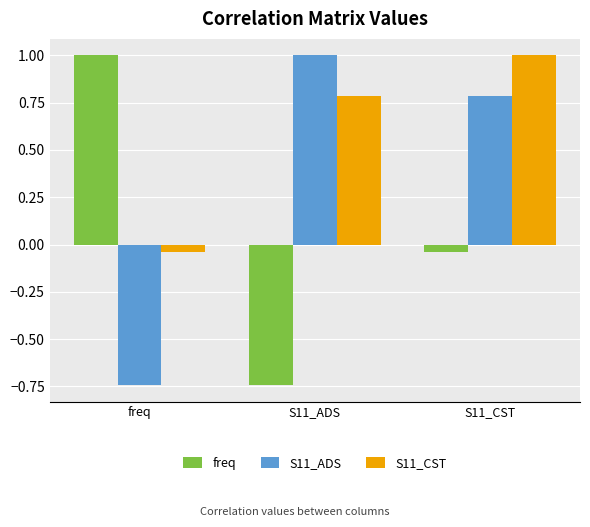

The value of S11_ADS at S11_CST is 1.2. True or false?

False